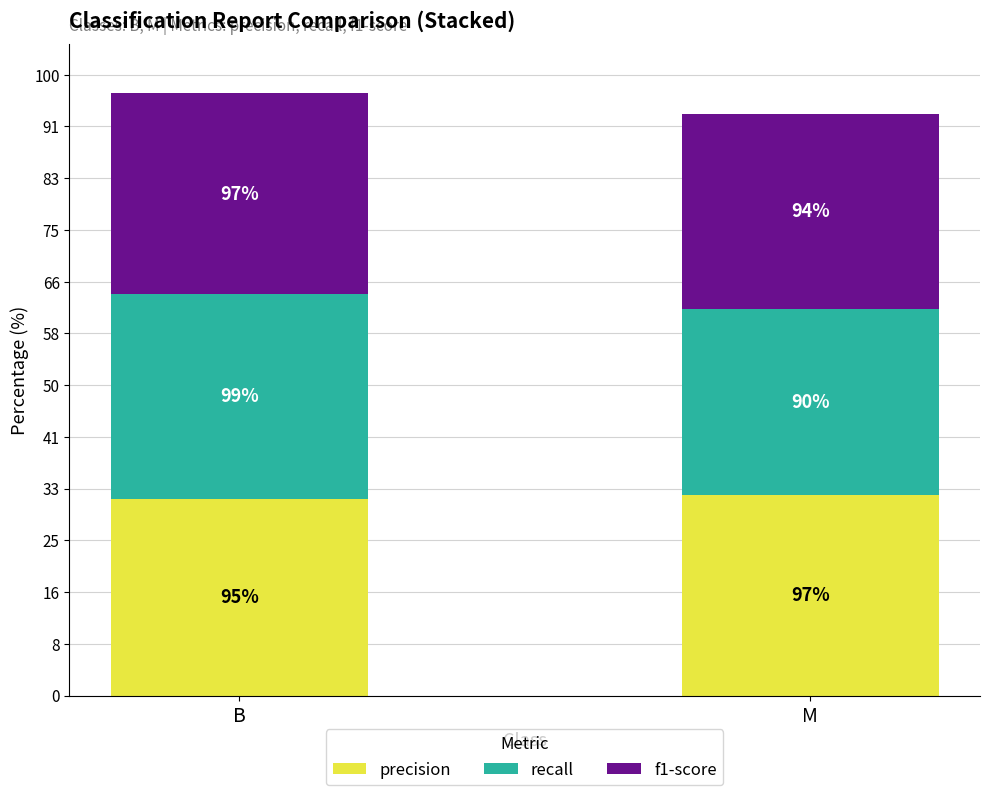

At M, list the series in order from smallest to largest.

recall, f1-score, precision